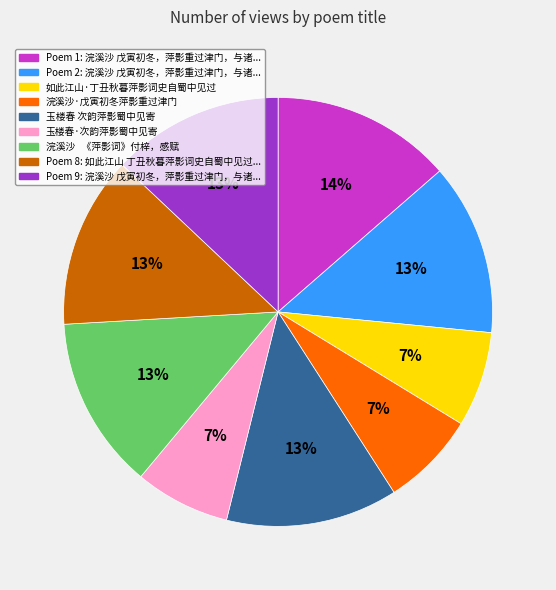

Is there any slice that represents more than half of the pie?

No